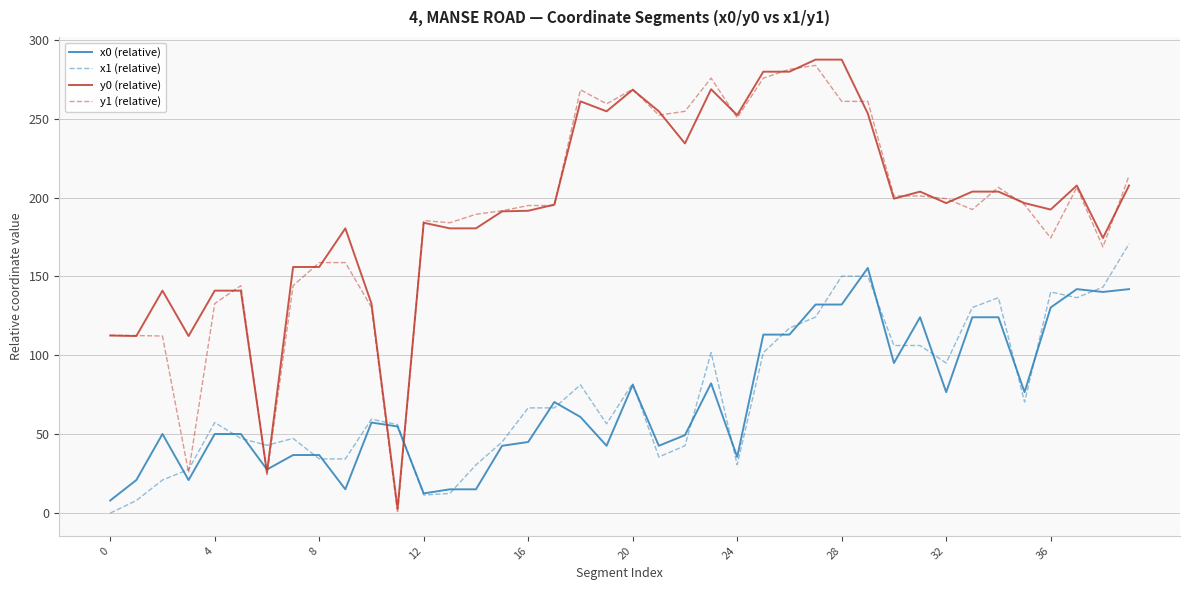

After their last crossing, which series has the higher values: y0 (relative) or x1 (relative)?

y0 (relative)